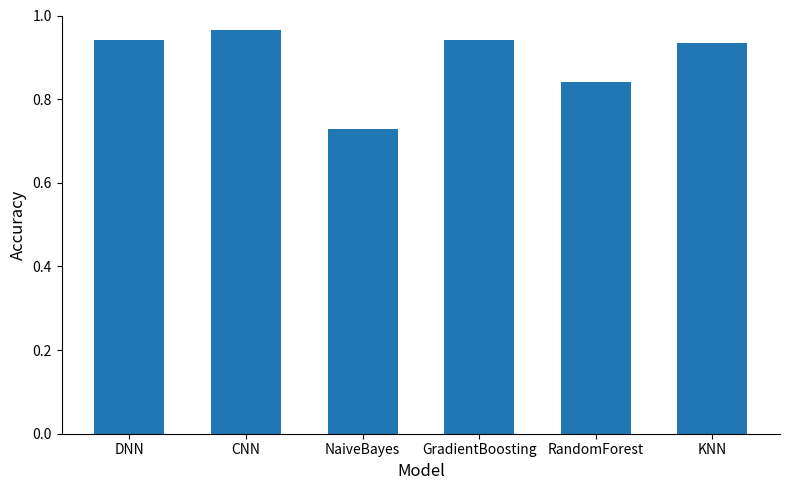

Which category has the lowest value across all series?

NaiveBayes